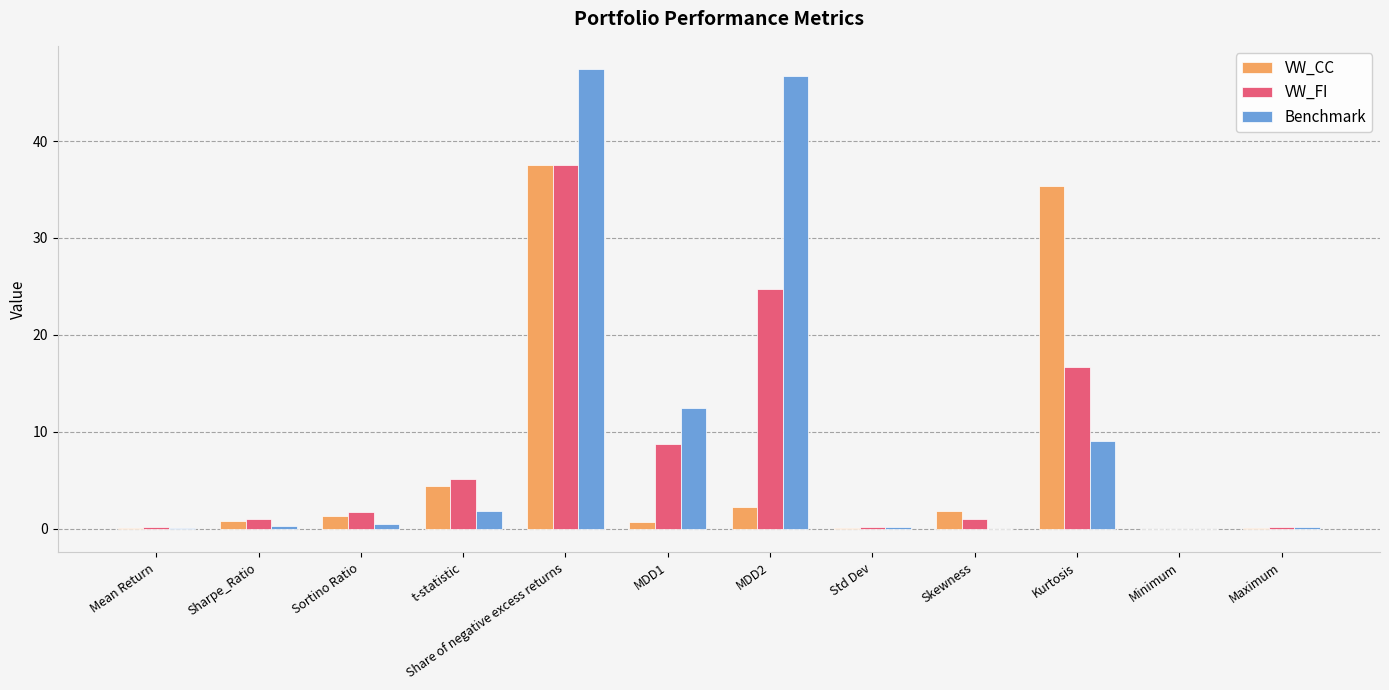

How many data points does each series have?

12